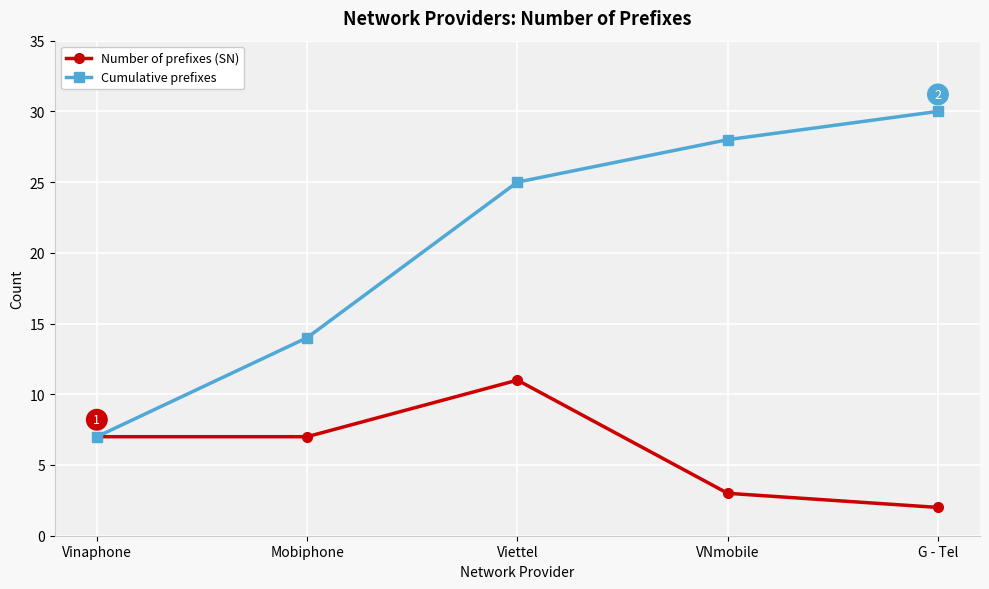

List the labels in order of Cumulative prefixes value, largest first.

G - Tel, VNmobile, Viettel, Mobiphone, Vinaphone